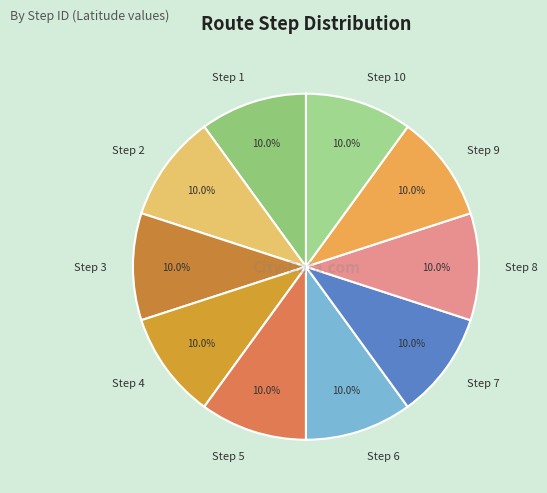

How many slices are in this pie chart?

10